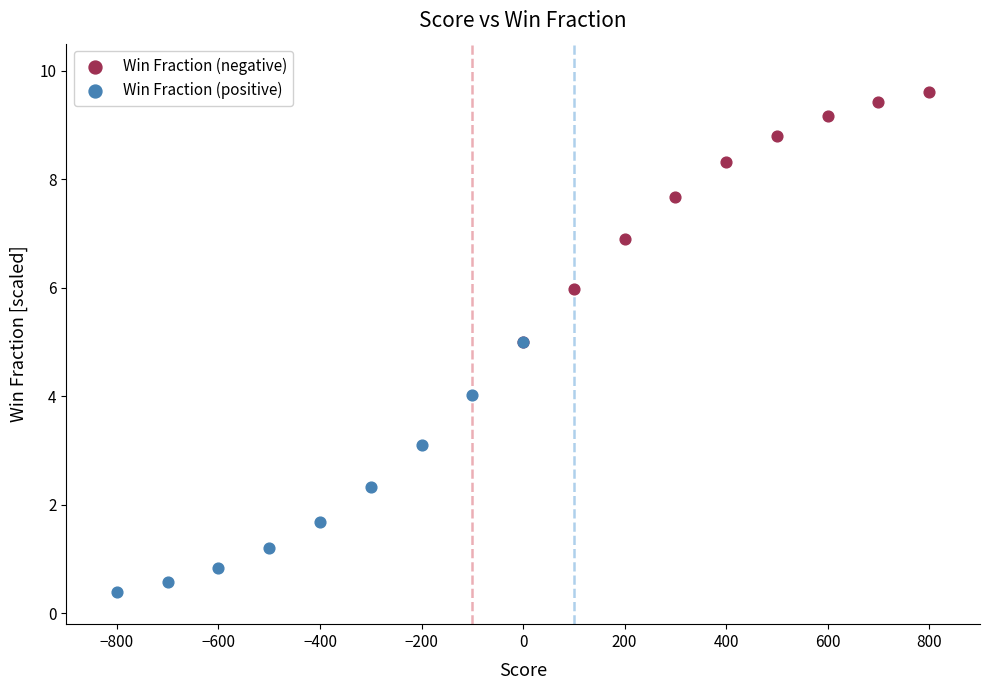

Which series reaches the maximum Y coordinate?

Win Fraction (negative)